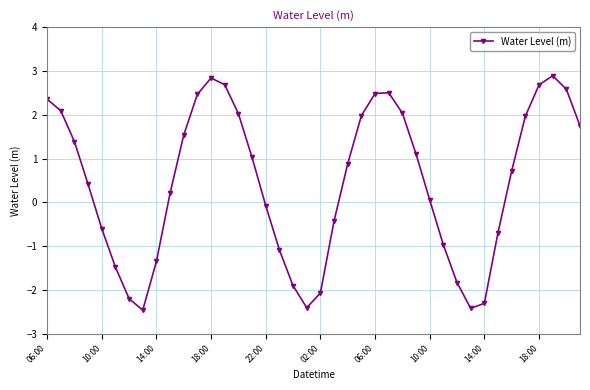

What is the value of the 10th point from the left?

0.2